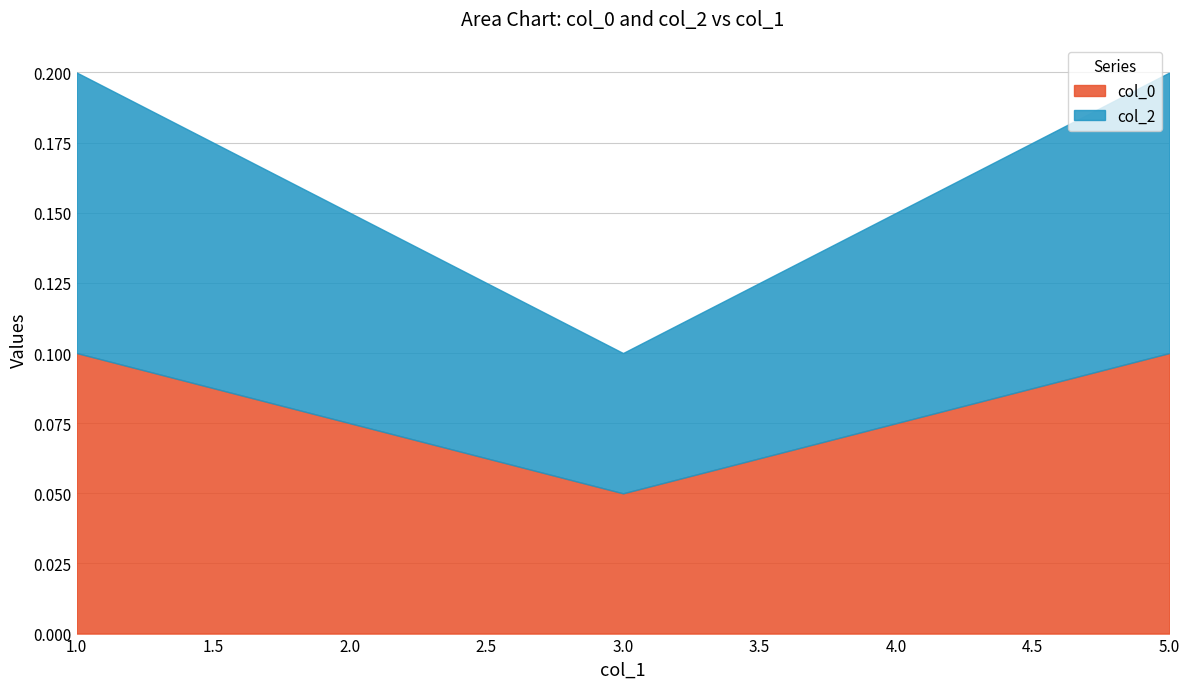

True or false: col_0 and col_2 cross at least once.

False